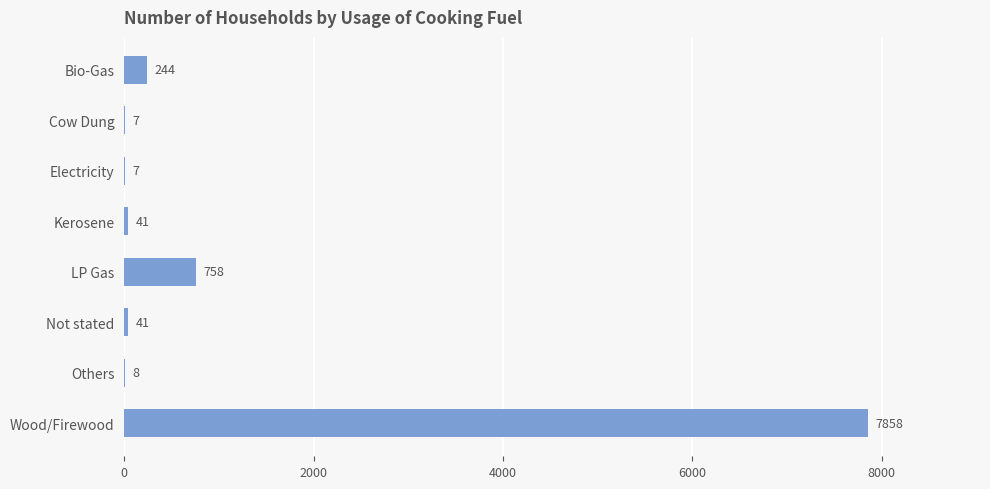

How many distinct data groups are displayed?

1